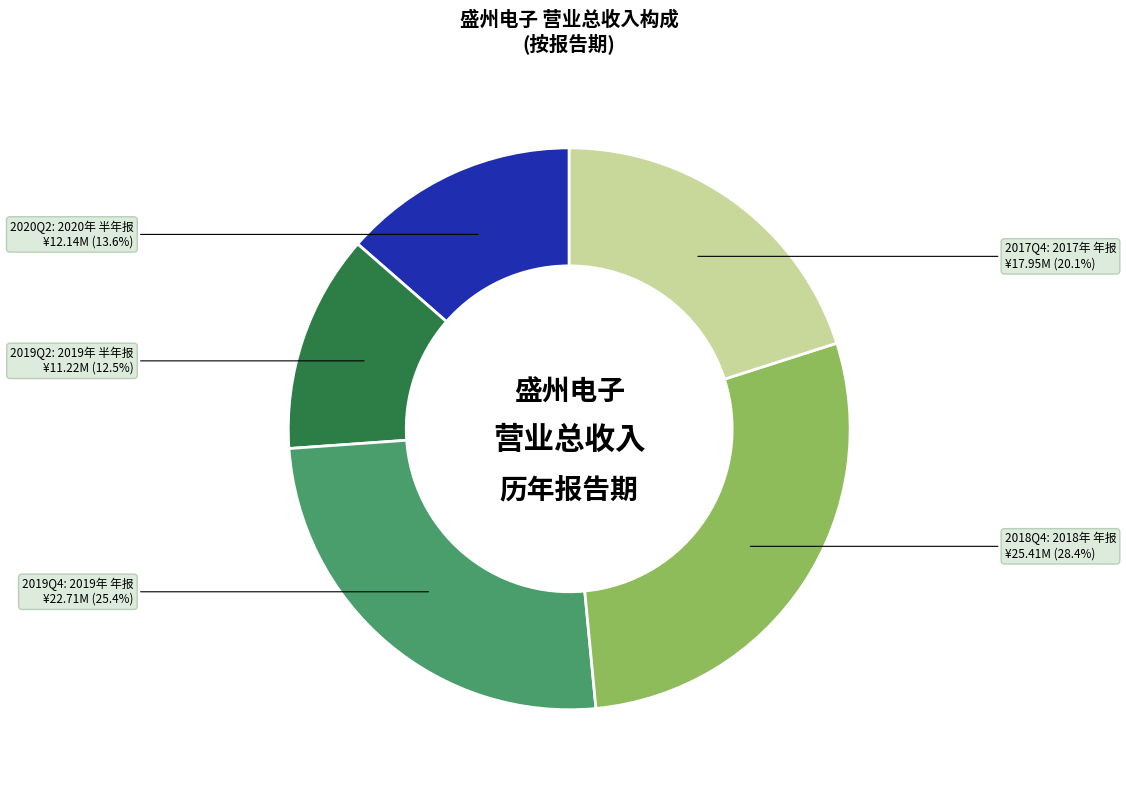

Does any single category account for the majority?

No